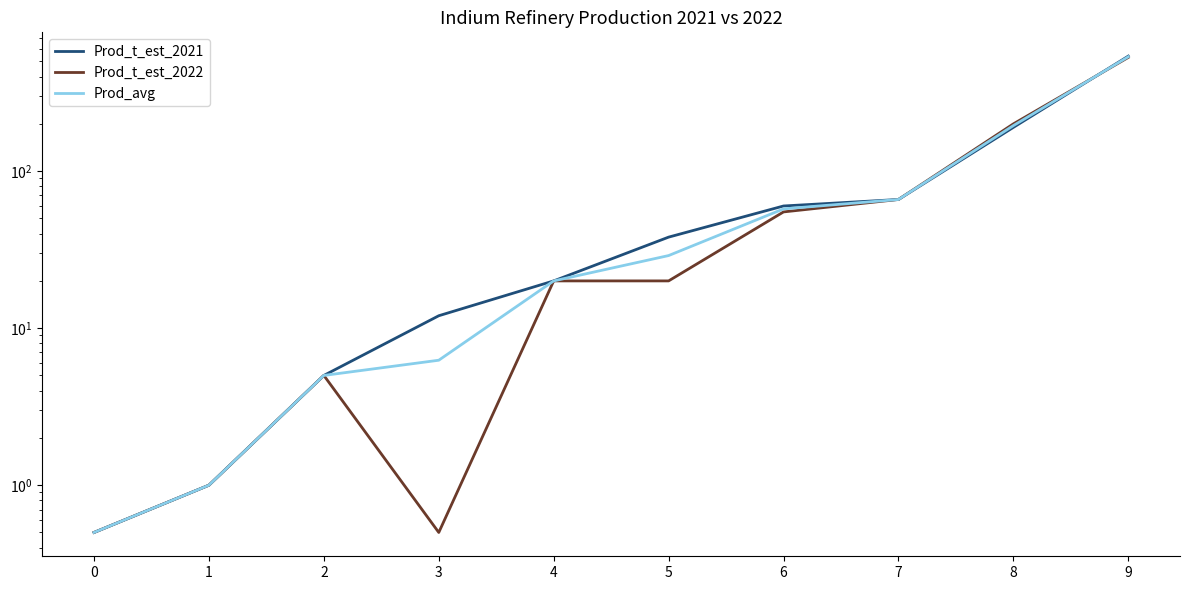

Reading left to right, extract all data points from this chart.

Prod_t_est_2021: 0=0.5	1=1.0	2=5.0	3=12.0	4=20.0	5=38.0	6=60.0	7=66.0	8=190.0	9=540.0
Prod_t_est_2022: 0=0.5	1=1.0	2=5.0	3=0.5	4=20.0	5=20.0	6=55.0	7=66.0	8=200.0	9=530.0
Prod_avg: 0=0.5	1=1.0	2=5.0	3=6.2	4=20.0	5=29.0	6=57.5	7=66.0	8=195.0	9=535.0